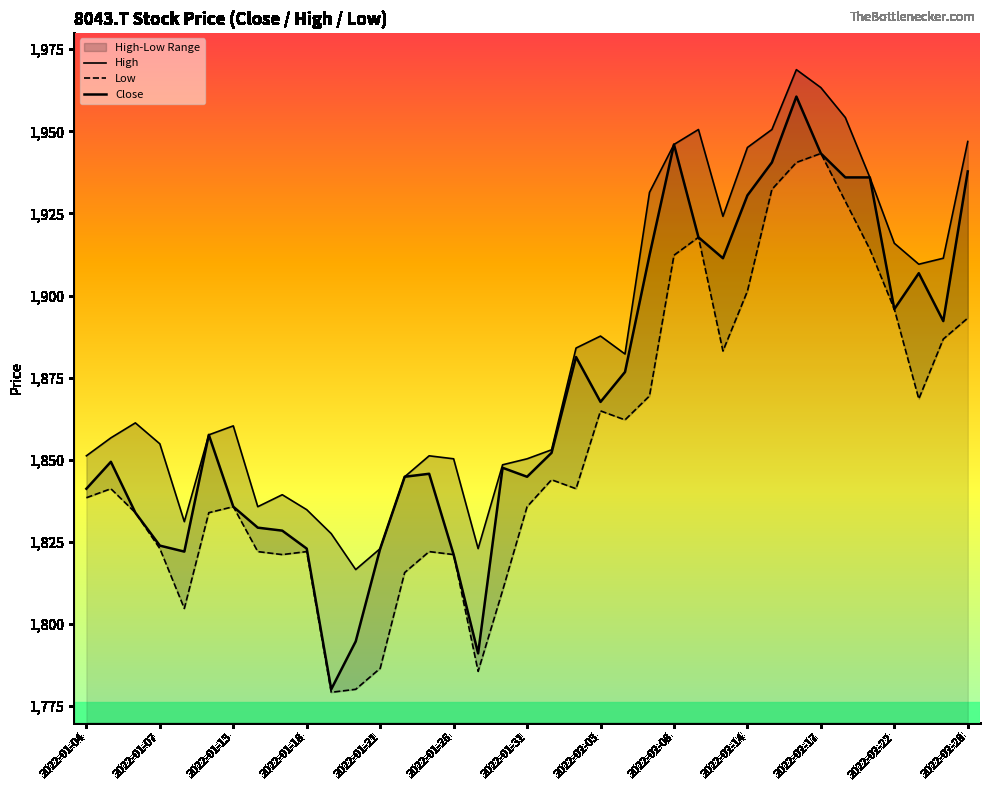

What is the highest value of the Close series?

1960.6